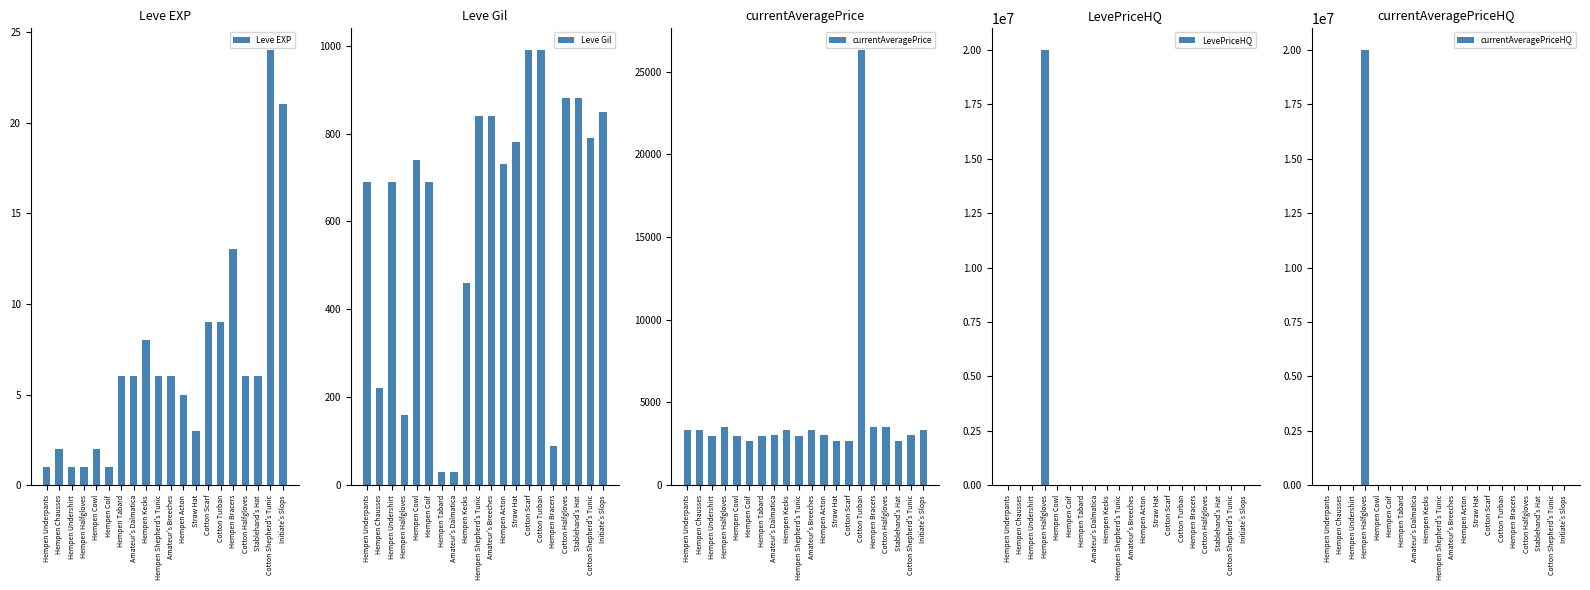

Which has a higher value, Hempen Bracers or Hempen Coif?

Hempen Bracers